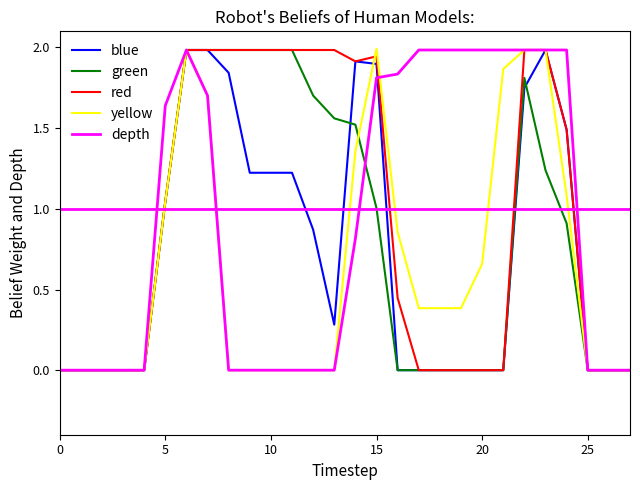

What is the highest value of the depth series?

2.0